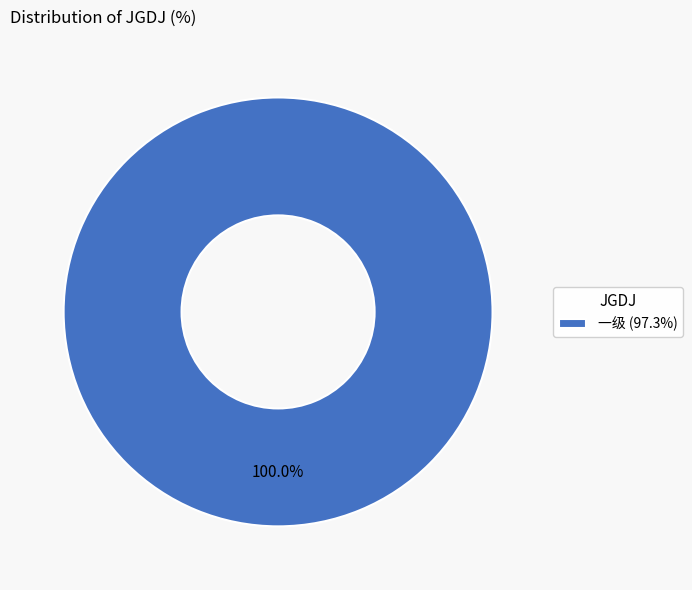

Is there any slice that represents more than half of the pie?

Yes